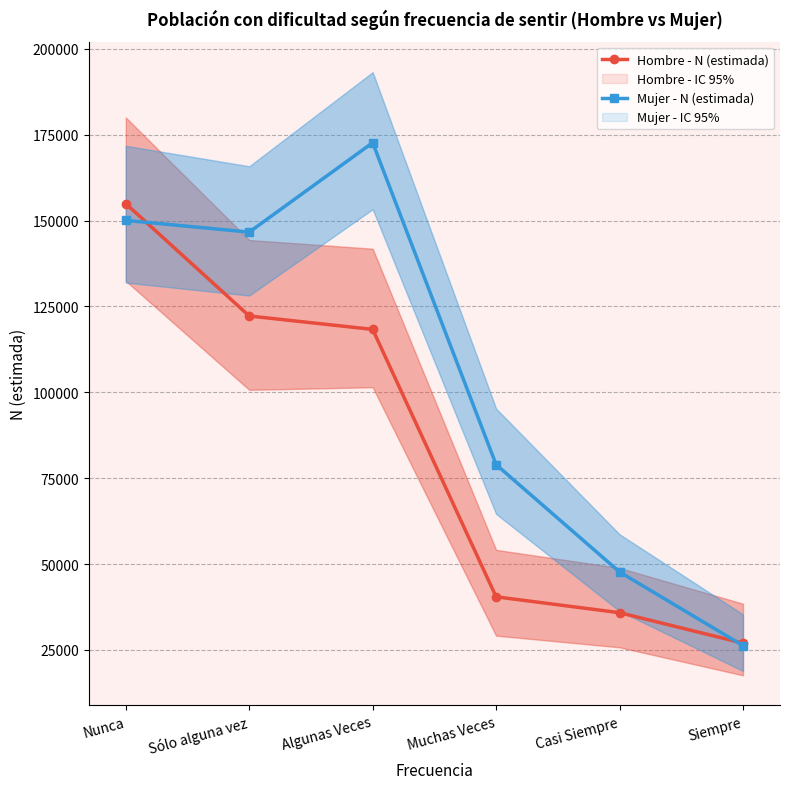

Which label corresponds to the largest value in the chart?

Algunas Veces